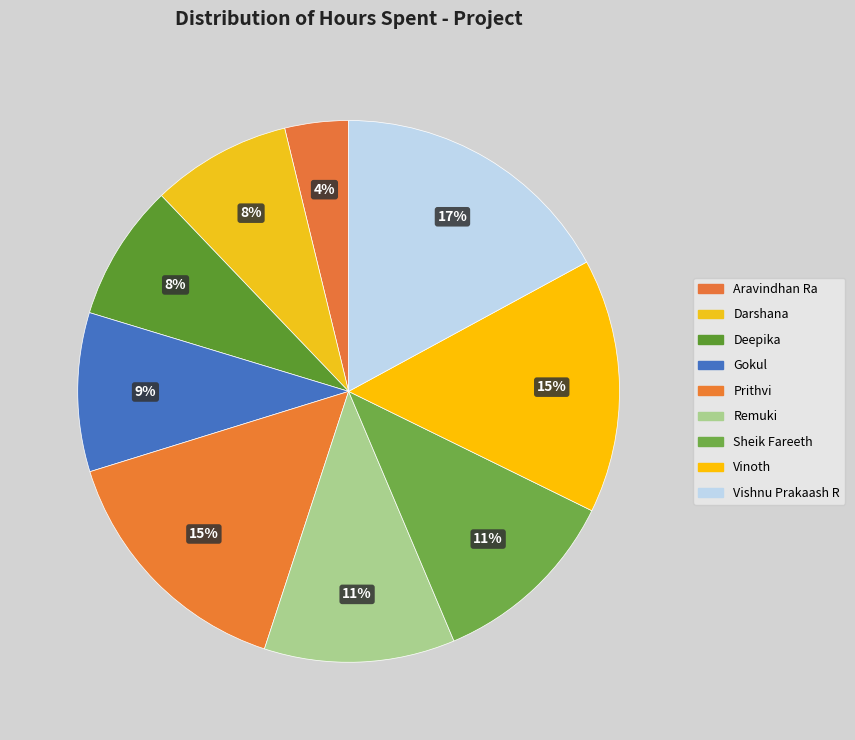

To the nearest percent, what portion does Deepika represent?

8%